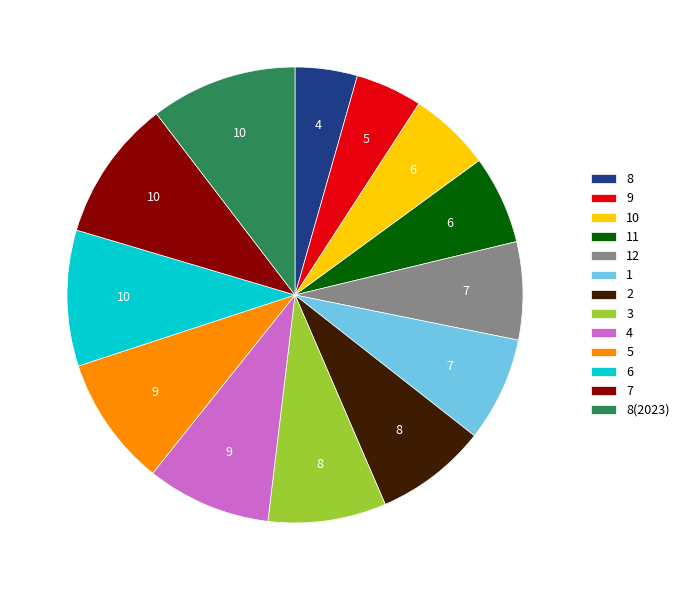

Which has a higher value, 3 or 6?

6